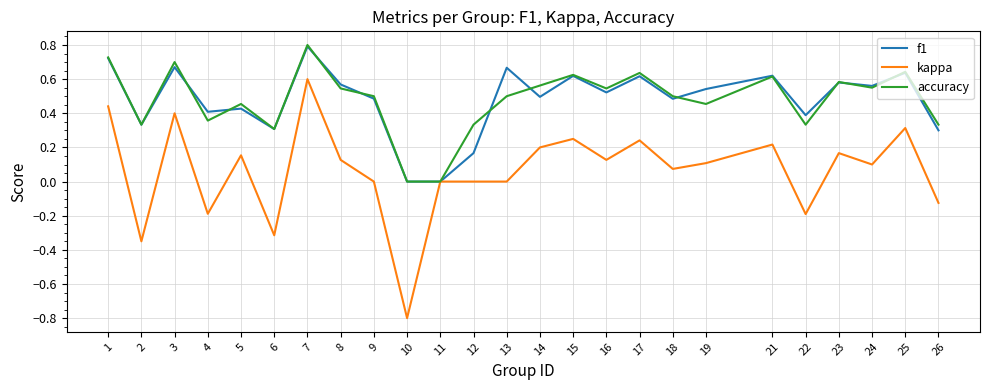

At which category is the sum across all series the highest?

7